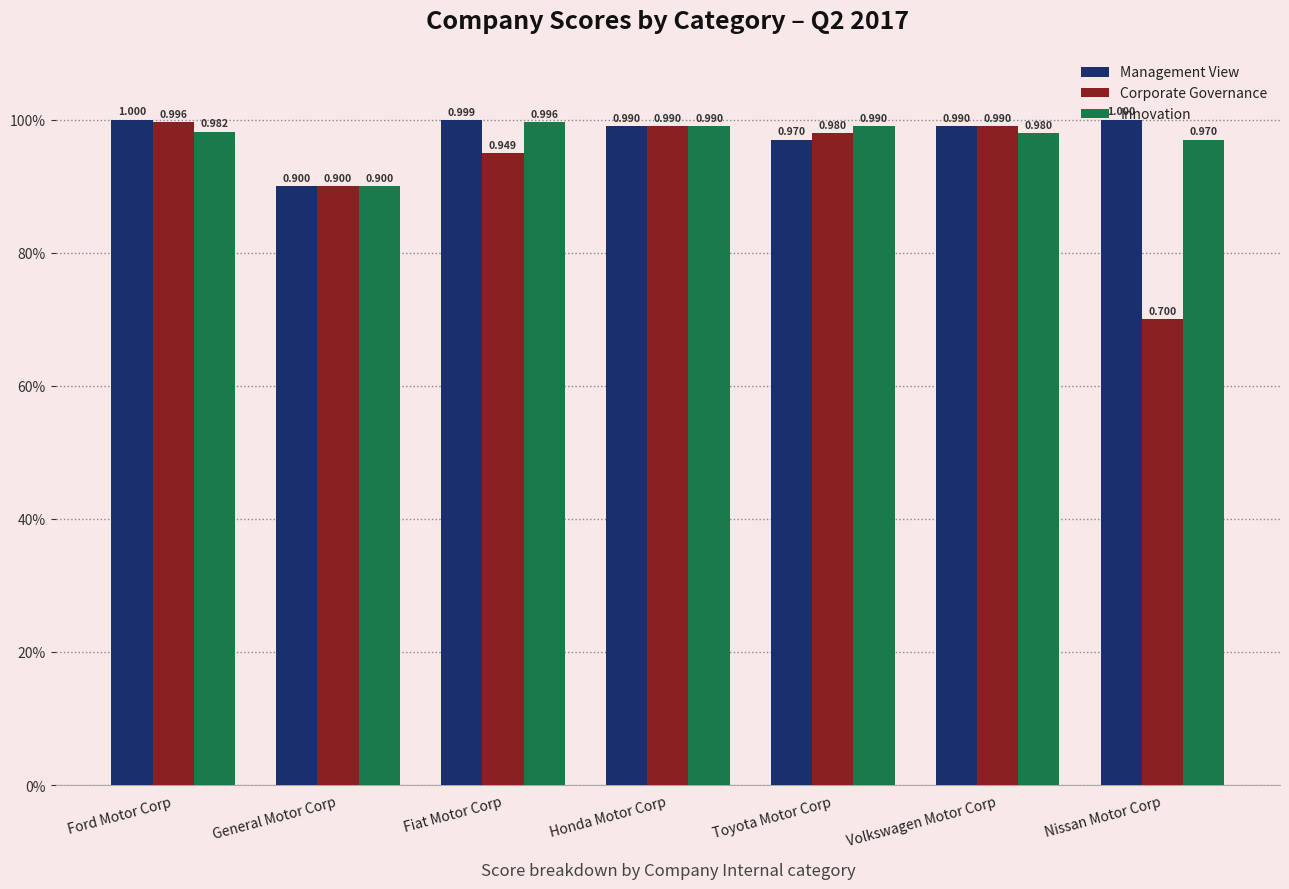

Reading right to left, list all the values displayed in this chart.

Management View: 1.0	1.0	1.0	1.0	1.0	0.9	1.0
Corporate Governance: 0.7	1.0	1.0	1.0	0.9	0.9	1.0
Innovation: 1.0	1.0	1.0	1.0	1.0	0.9	1.0